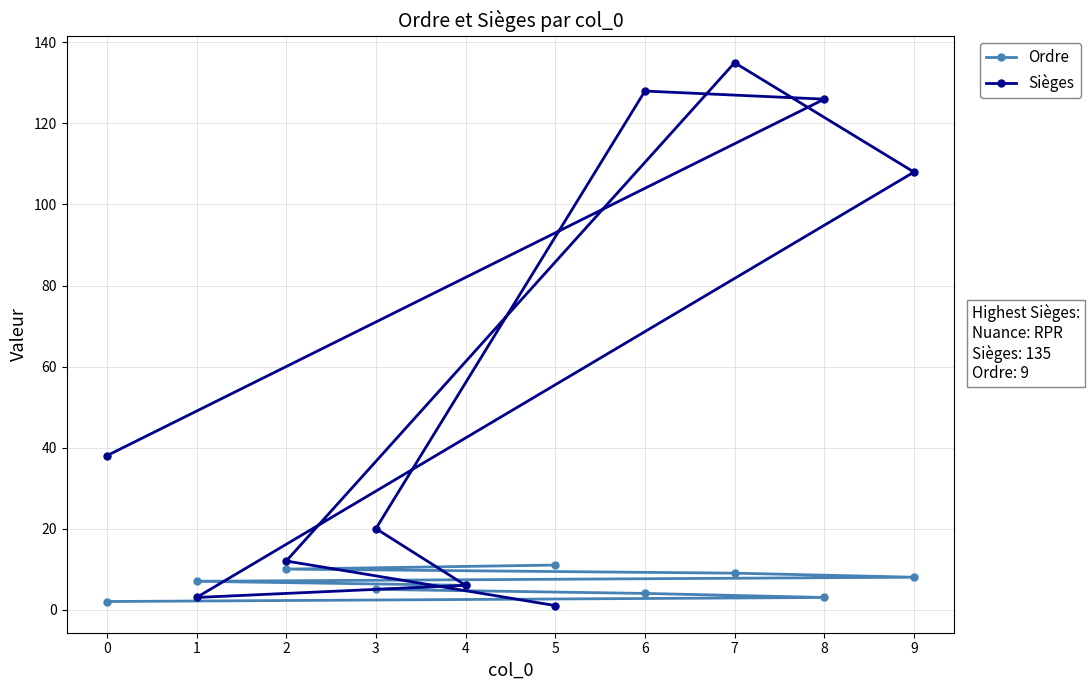

Reading left to right, extract all data points from this chart.

Ordre: 0=2	1=7	2=10	3=5	4=6	5=11	6=4	7=9	8=3	9=8
Sièges: 0=38	1=3	2=12	3=20	4=6	5=1	6=128	7=135	8=126	9=108